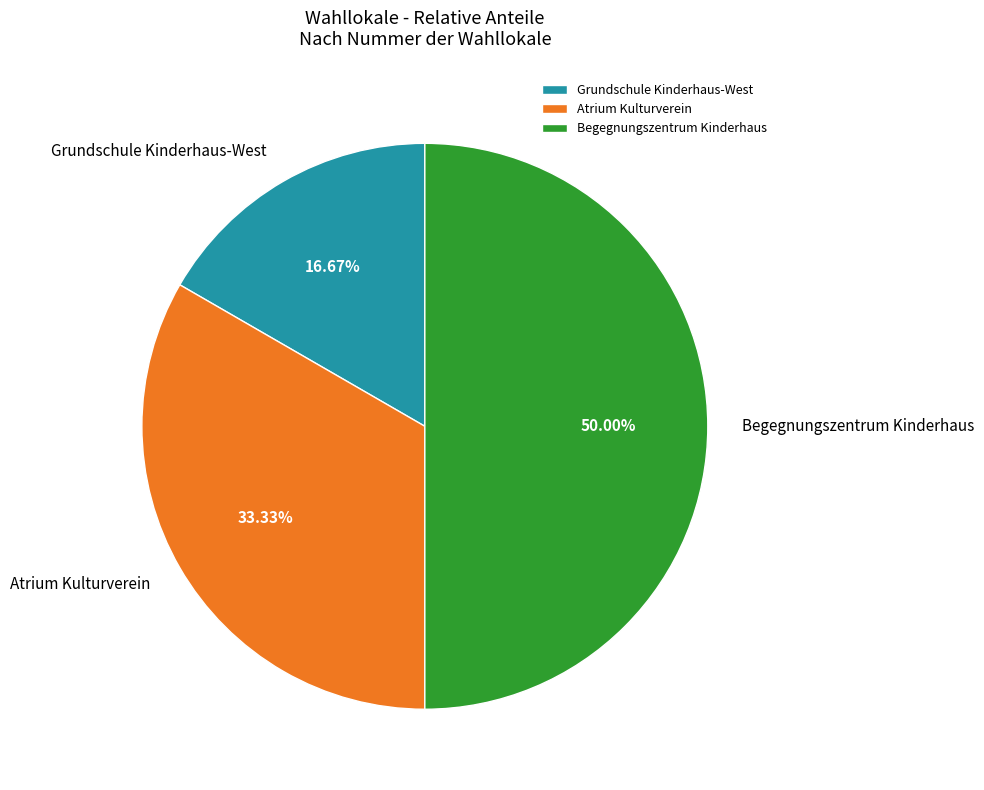

Is Atrium Kulturverein the majority of the pie?

No